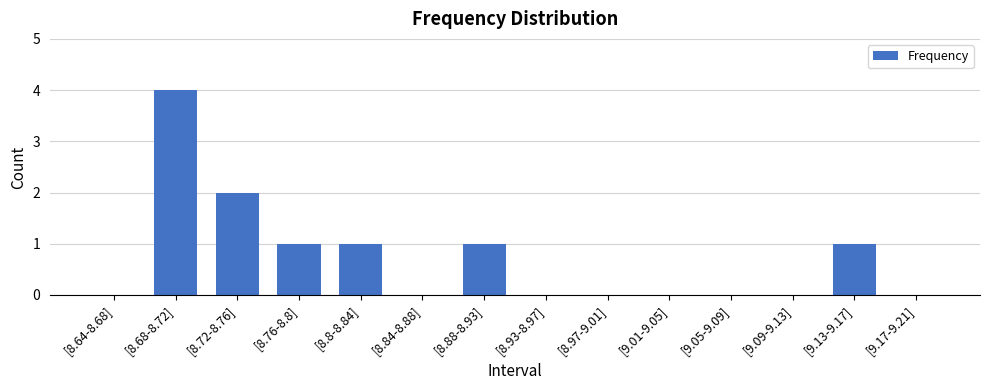

What is the average value?

1